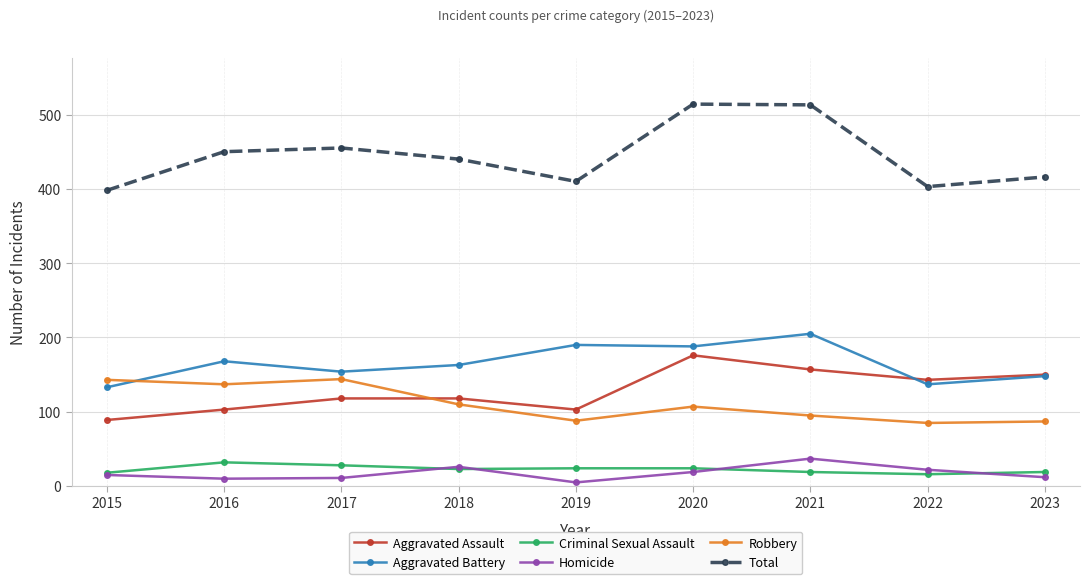

Which series has the largest total across all categories?

Total